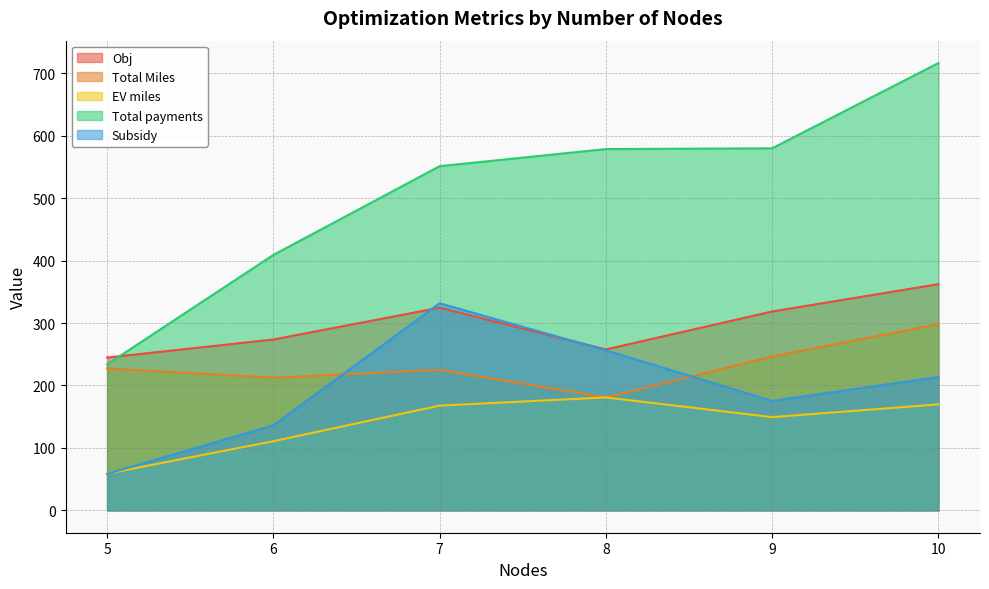

Reading left to right, transcribe all the data shown in this chart.

Obj: 5=244.7	6=273.6	7=324.6	8=257.8	9=318.5	10=362.3
Total Miles: 5=227.2	6=212.4	7=225.1	8=180.9	9=246.5	10=298.2
EV miles: 5=58.9	6=110.8	7=167.7	8=180.9	9=149.3	10=169.8
Total payments: 5=233.8	6=409.1	7=551.3	8=578.6	9=579.9	10=716.5
Subsidy: 5=58.4	6=136.2	7=331.6	8=256.4	9=175.2	10=213.7